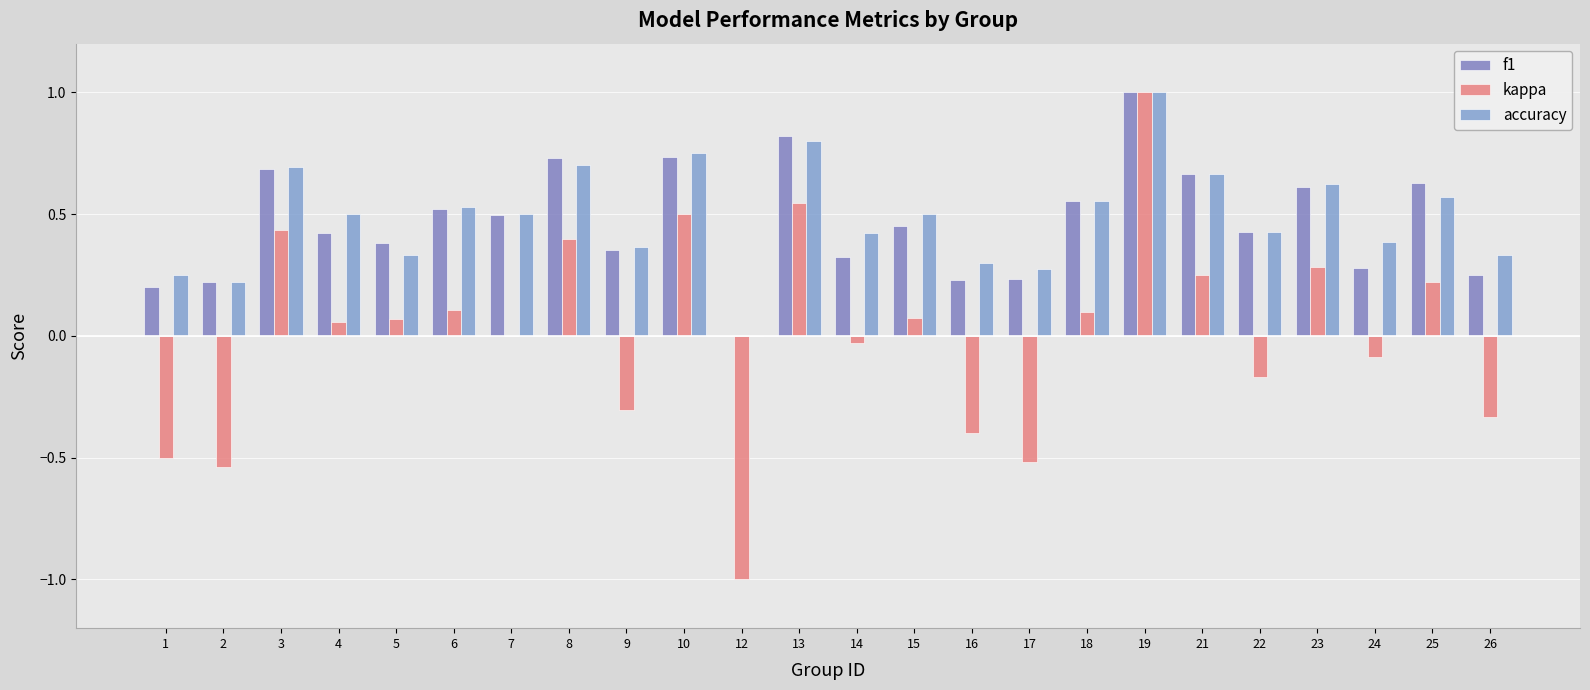

What is the sum of all f1 values?

11.2